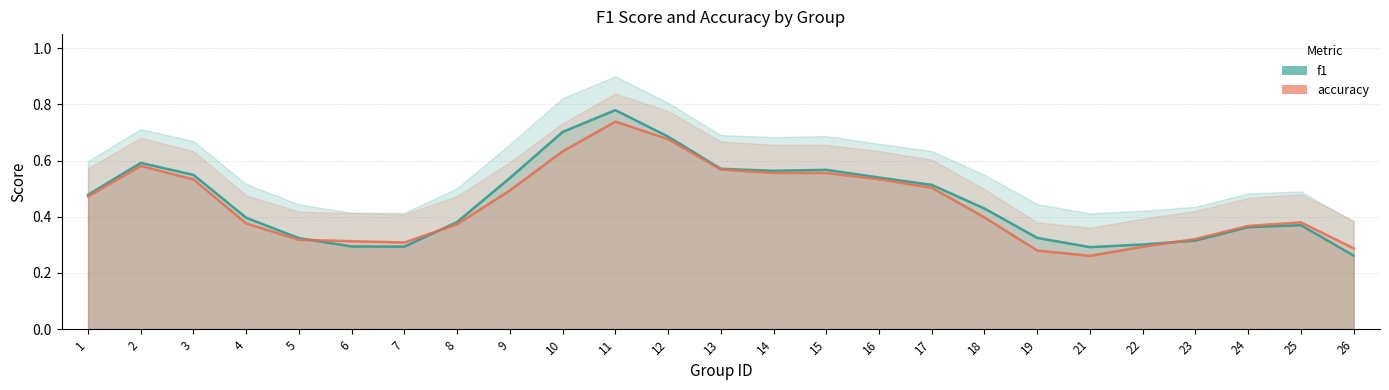

True or false: accuracy has more than 2 interior local peaks.

True